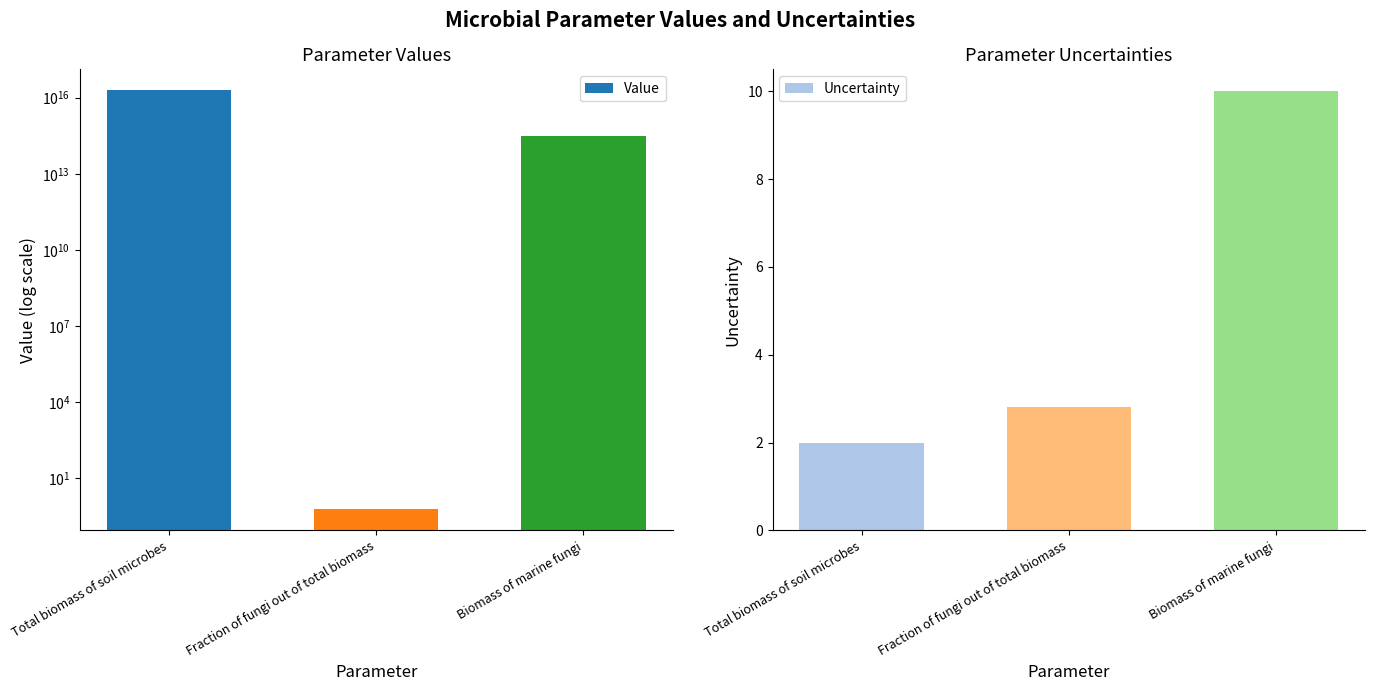

How many distinct data groups are displayed?

2